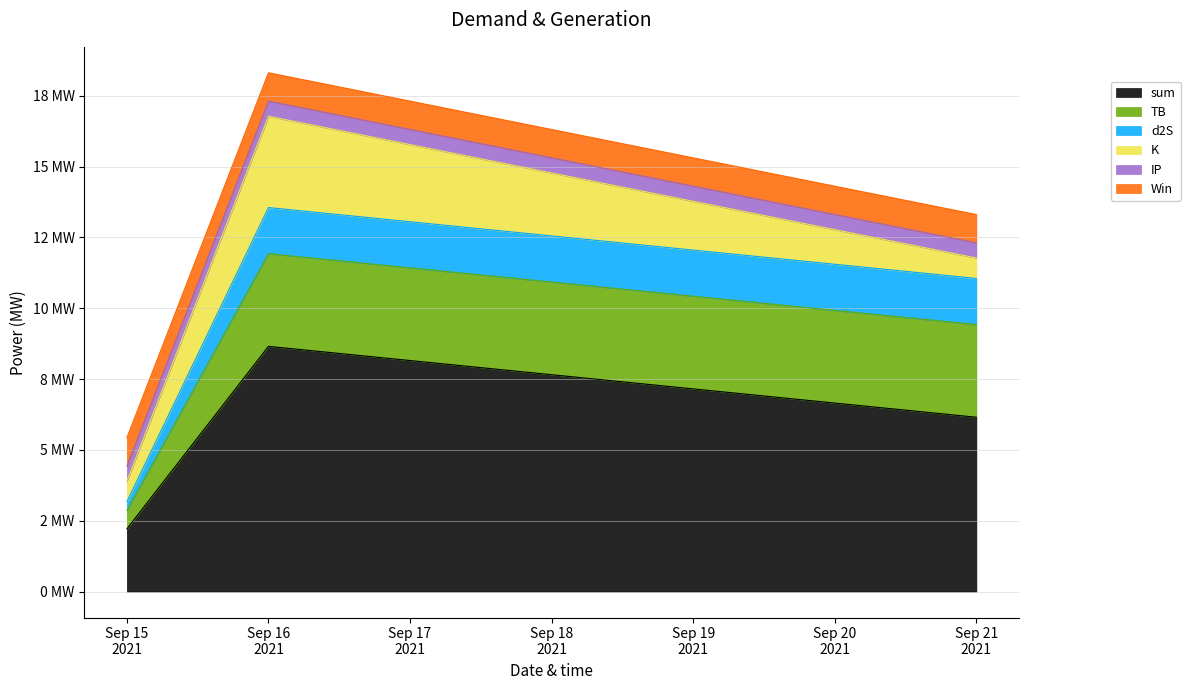

What is the maximum value shown in the chart?

8.7